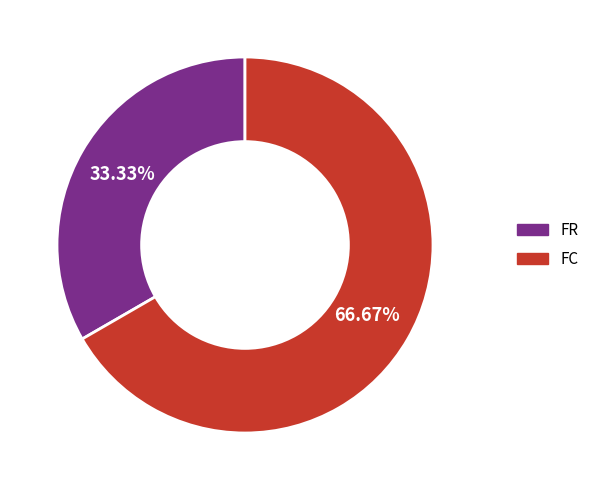

Is it true that FC is 67% of the pie?

True